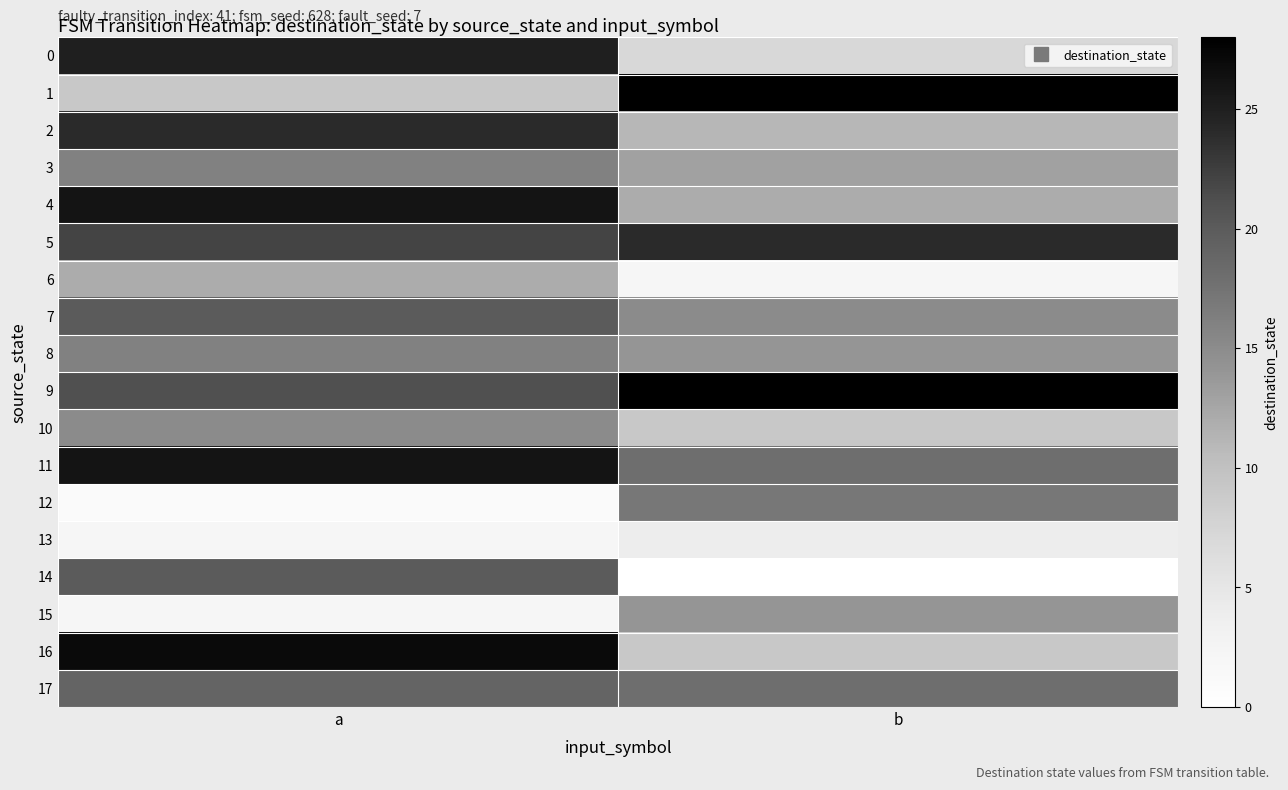

Which series has the largest total across all categories?

9